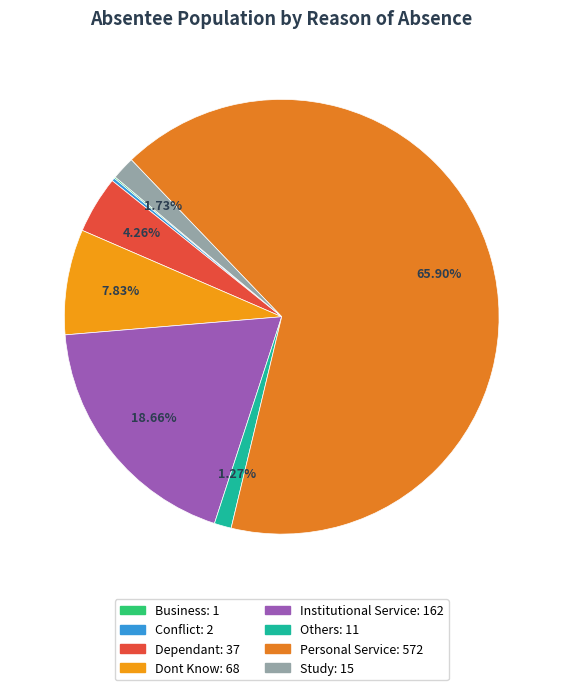

Rank the categories by value from lowest to highest.

Business, Conflict, Others, Study, Dependant, Dont Know, Institutional Service, Personal Service